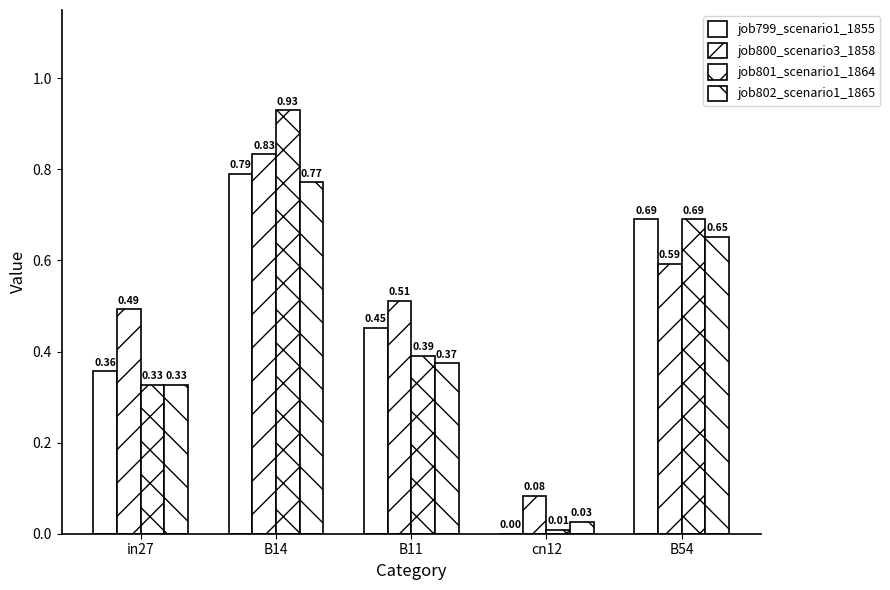

Which series has the widest spread of values?

job801_scenario1_1864